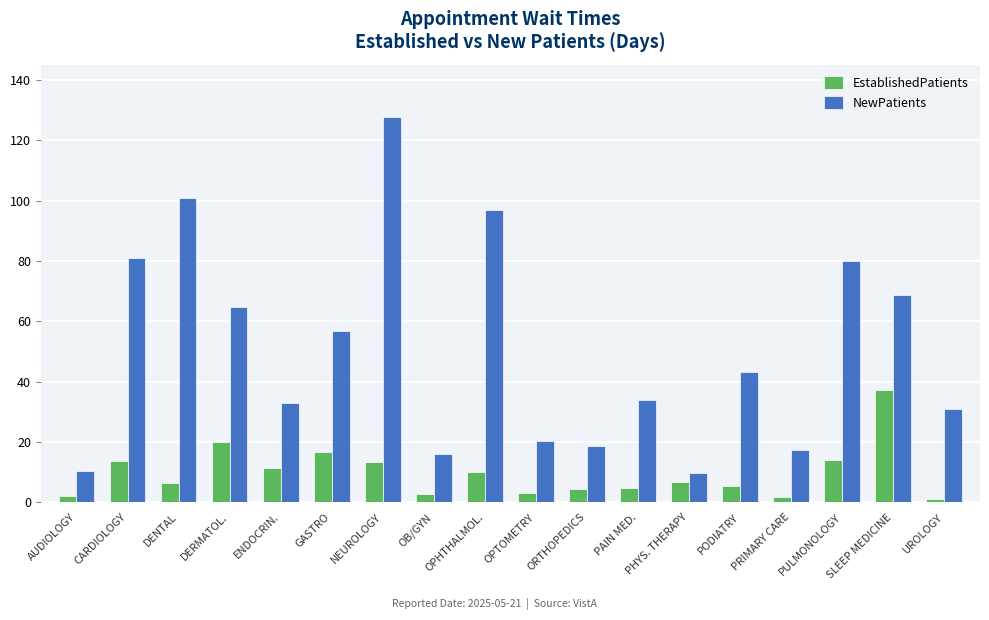

Rank the series at SLEEP MEDICINE from lowest to highest value.

EstablishedPatients, NewPatients